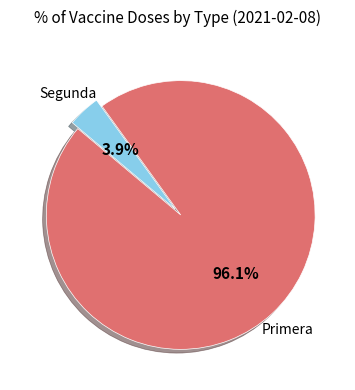

Does any single category account for the majority?

Yes